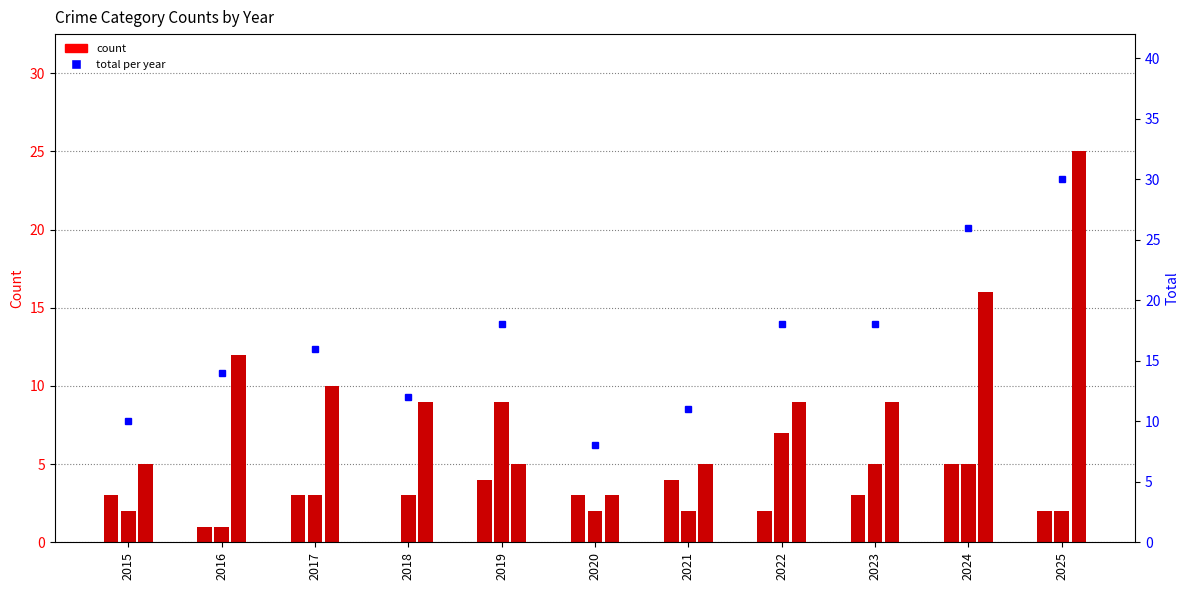

What is the value of the Total bar at the 1st from the left?

10